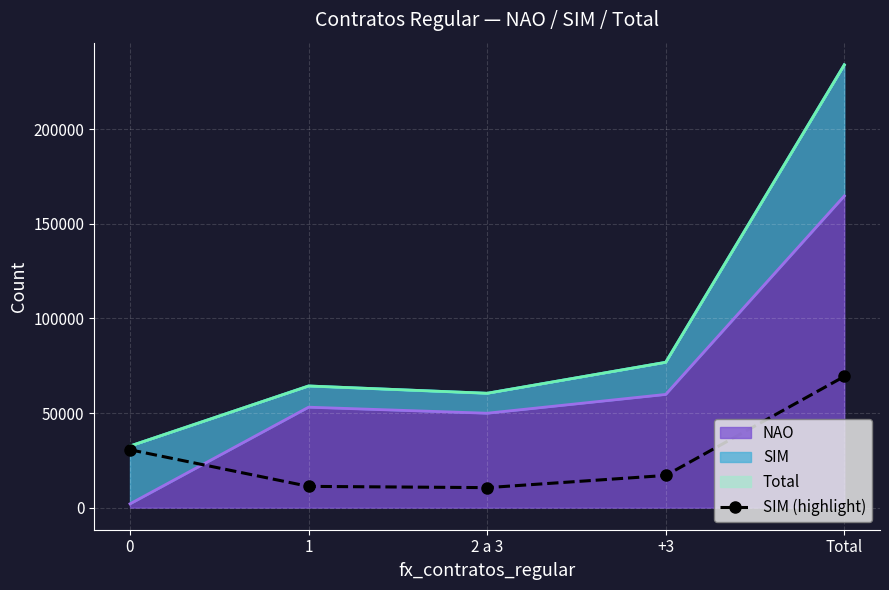

Which category has the lowest value across all series?

2 a 3